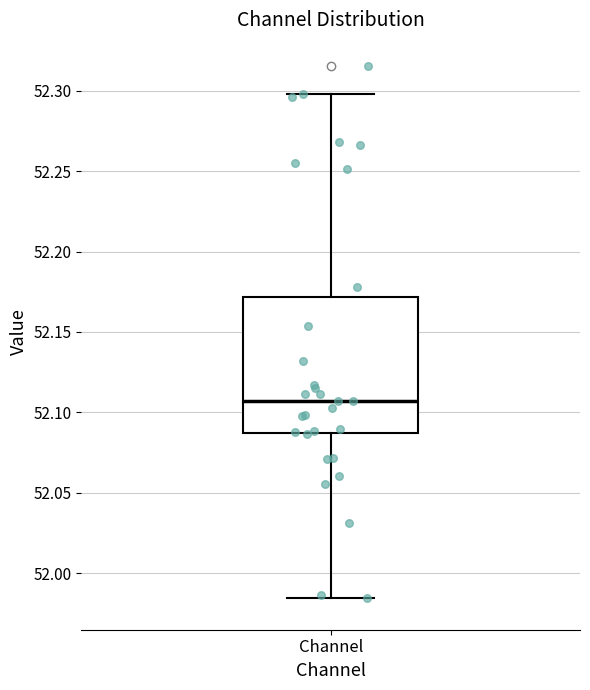

Read this box plot against the y-axis: the position of the median line, the range covered by the box, and the ends of both whiskers. The values are not printed on the chart, so give them approximately, as read against the axis.

median 52.105, box 52.085 to 52.170, whiskers 51.985 to 52.300